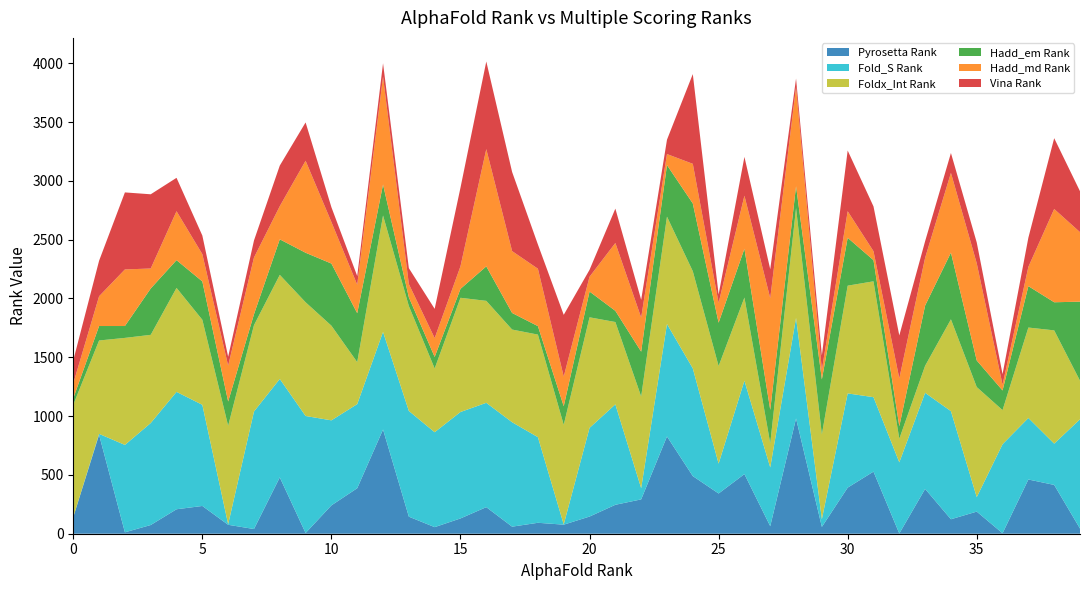

Reading left to right, transcribe all the data shown in this chart.

Pyrosetta Rank: 141	841	12	74	208	236	76	40	479	6	241	387	886	145	56	130	226	60	93	77	146	246	292	827	490	342	507	64	980	58	392	528	2	381	123	188	4	461	415	44
Fold_S Rank: 0	8	743	867	998	860	5	999	837	995	723	715	830	899	807	905	887	888	728	2	754	854	95	956	916	254	794	500	855	65	801	633	605	817	919	123	757	523	351	929
Foldx_Int Rank: 956	794	910	750	884	723	837	734	885	967	805	357	990	892	542	971	867	788	872	847	940	700	780	913	826	830	707	205	934	721	916	985	201	230	781	936	290	769	963	328
Hadd_em Rank: 54	123	101	394	236	326	206	93	302	421	528	416	263	74	98	76	293	141	72	158	219	95	381	438	576	368	415	284	185	468	407	180	106	512	567	226	167	352	239	672
Hadd_md Rank: 127	253	481	170	416	232	305	482	282	782	353	242	917	113	160	192	997	526	488	252	126	577	290	94	337	169	451	950	844	81	226	76	407	406	678	826	49	164	793	591
Vina Rank: 196	302	655	631	284	158	76	145	345	326	126	74	114	135	249	668	745	673	206	525	59	292	151	122	763	71	330	246	72	123	516	381	365	141	169	177	90	248	602	348